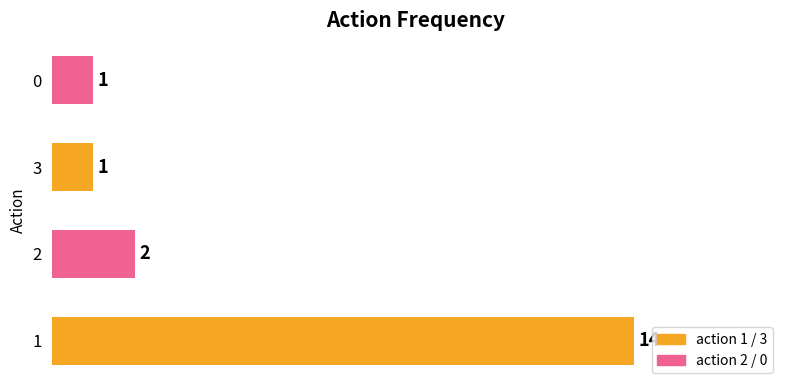

What is the difference between the values at 1 and 2?

12